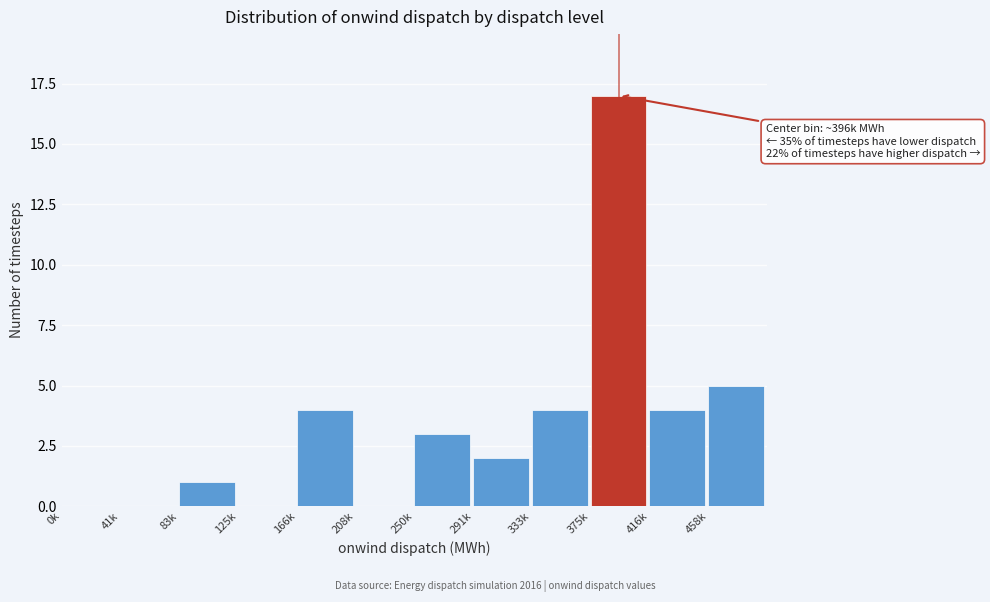

Reading left to right, extract all data points from this chart.

0k=0	41k=0	83k=1	125k=0	166k=4	208k=0	250k=3	291k=2	333k=4	375k=17	416k=4	458k=5